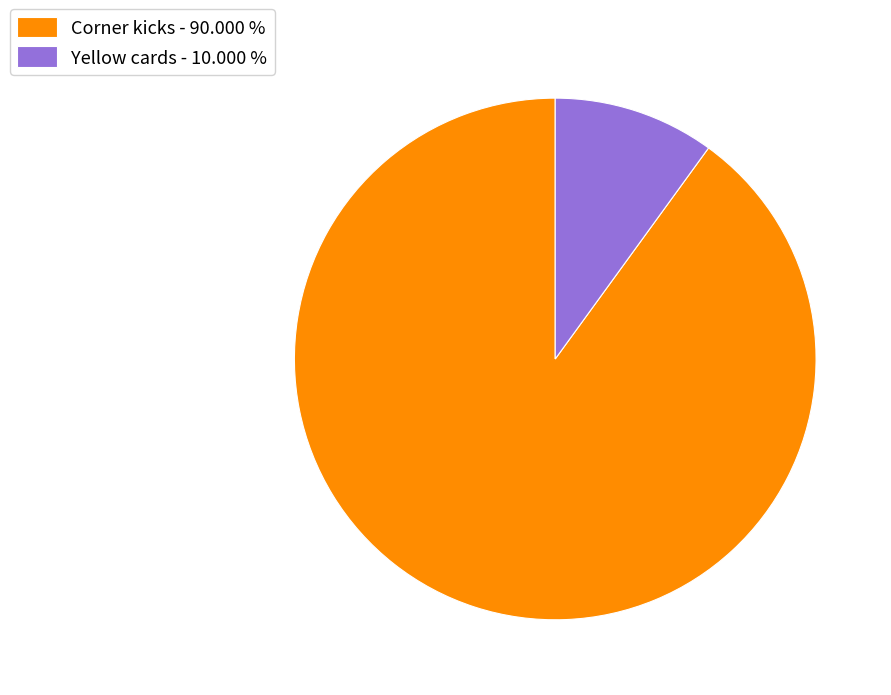

How many slices are in this pie chart?

2